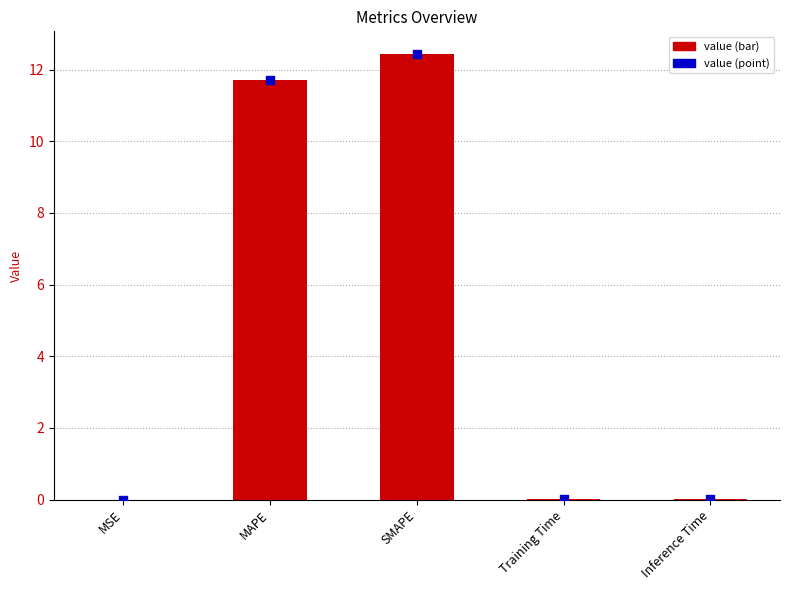

What is the total value across all series at SMAPE?

24.9